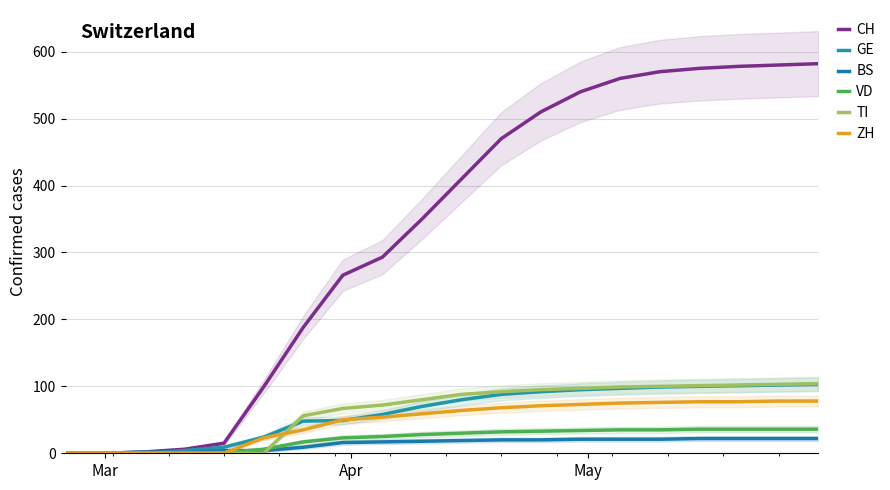

After their last crossing, which series has the higher values: BS or VD?

VD